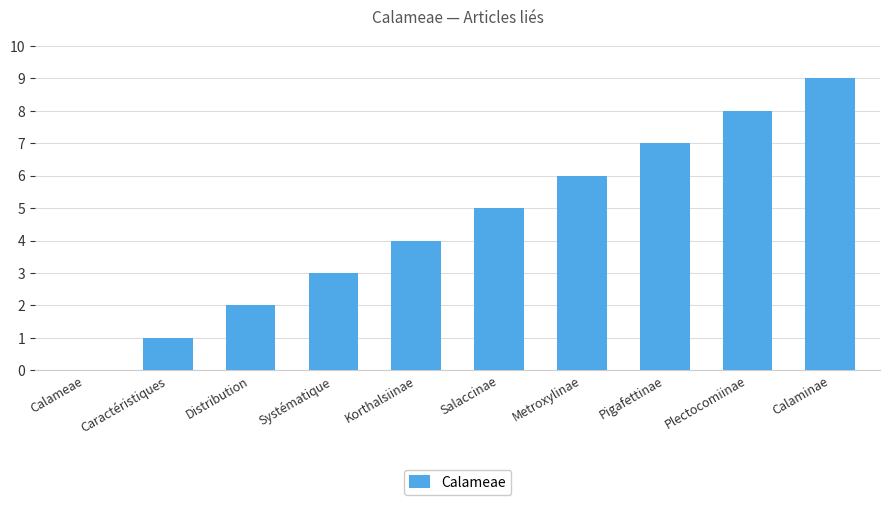

What is the maximum value shown in the chart?

9